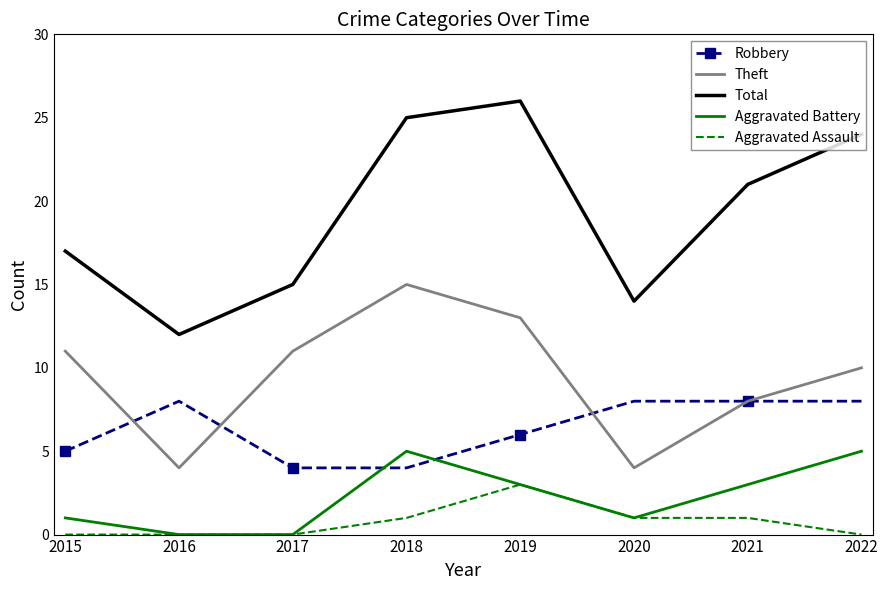

What is the total value across all series at 2021?

41